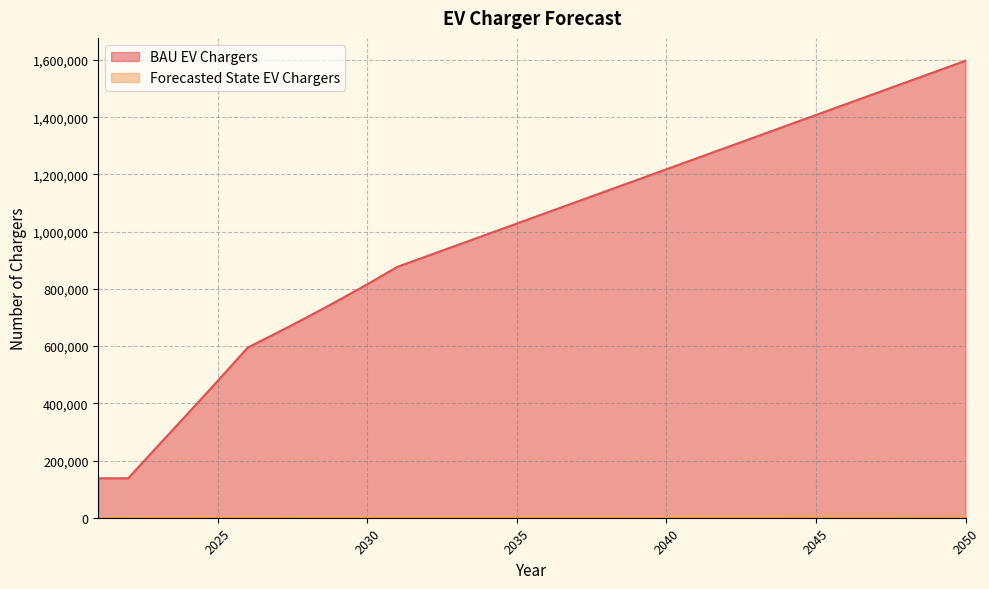

Is the value of Forecasted State EV Chargers at 2048 greater than the value of BAU EV Chargers at 2022?

No